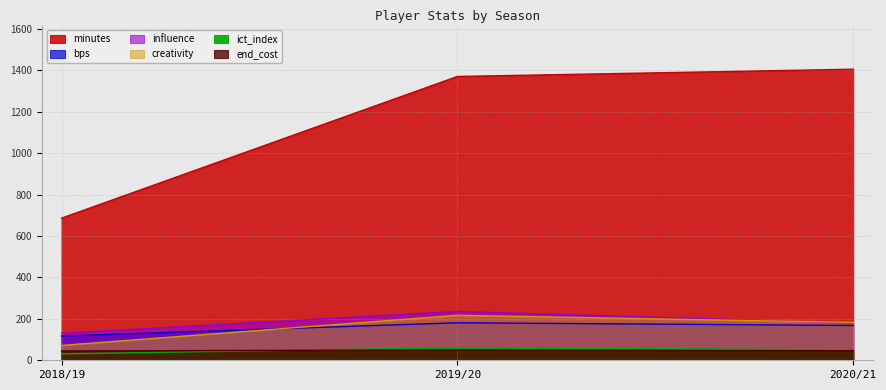

What is the difference between the minutes values at 2018/19 and 2019/20?

684.0